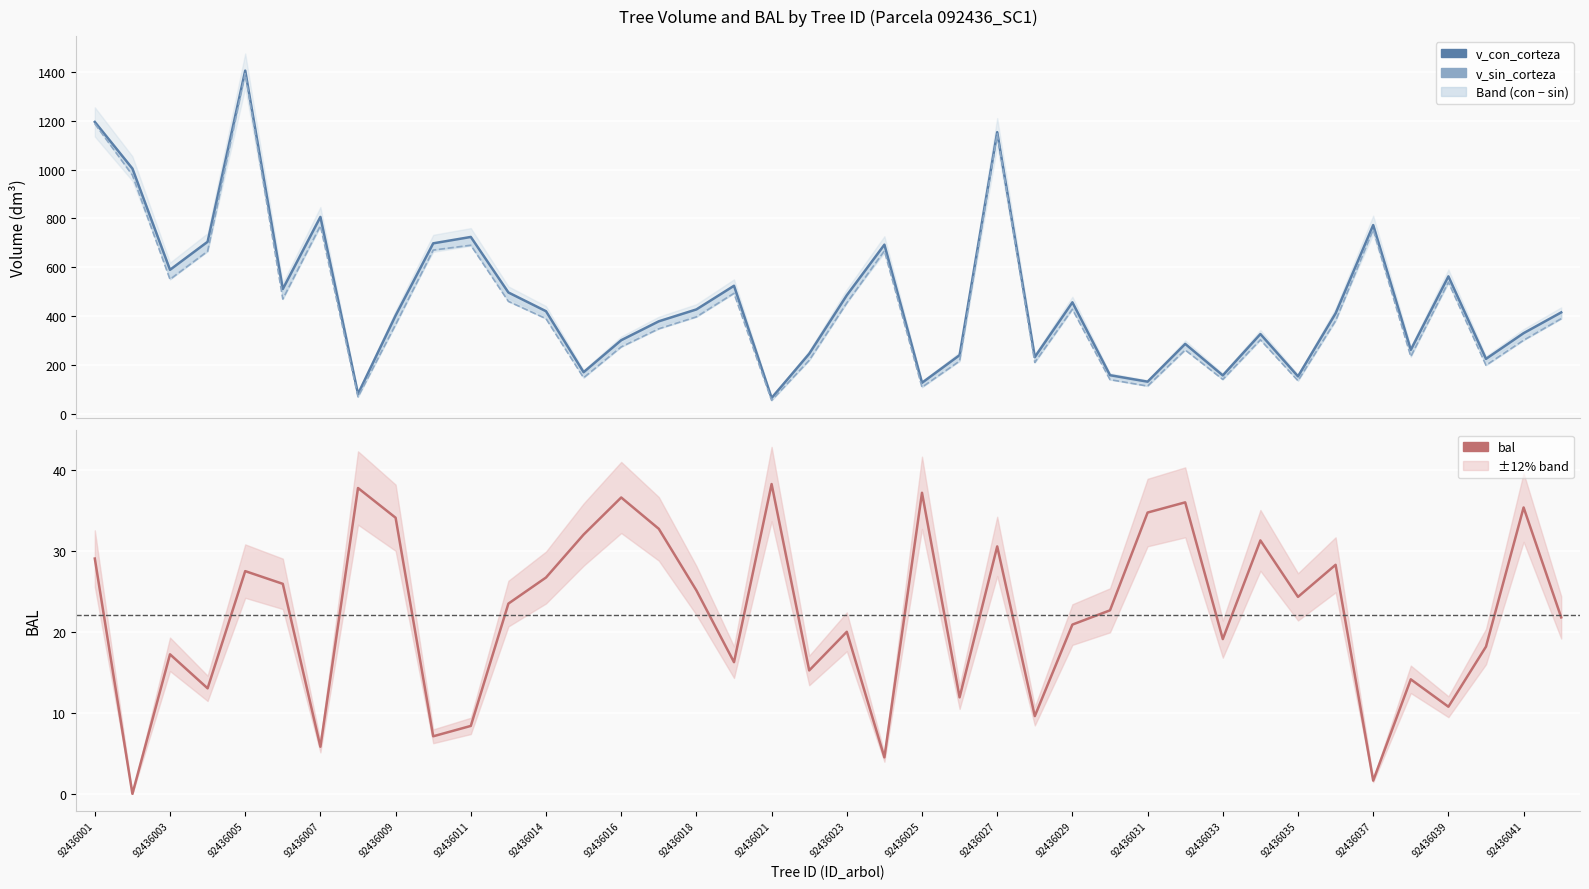

What is the total value across all series at 92436026?

468.8